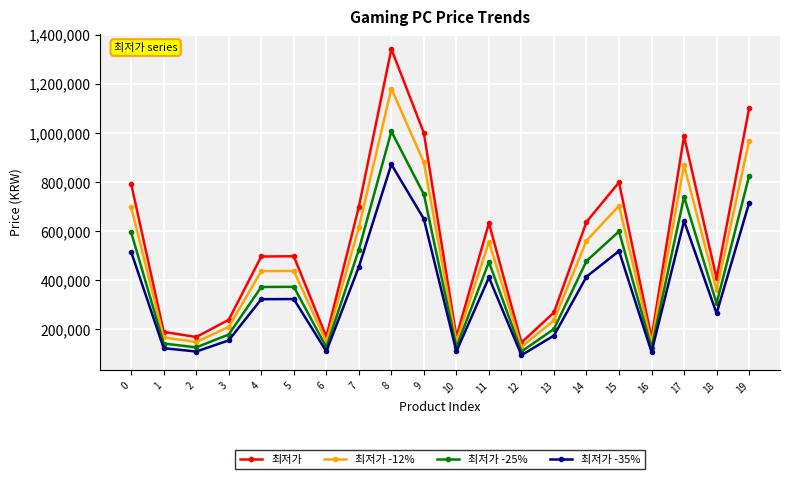

In 최저가, how many points are lower than both neighbors (excluding endpoints)?

6